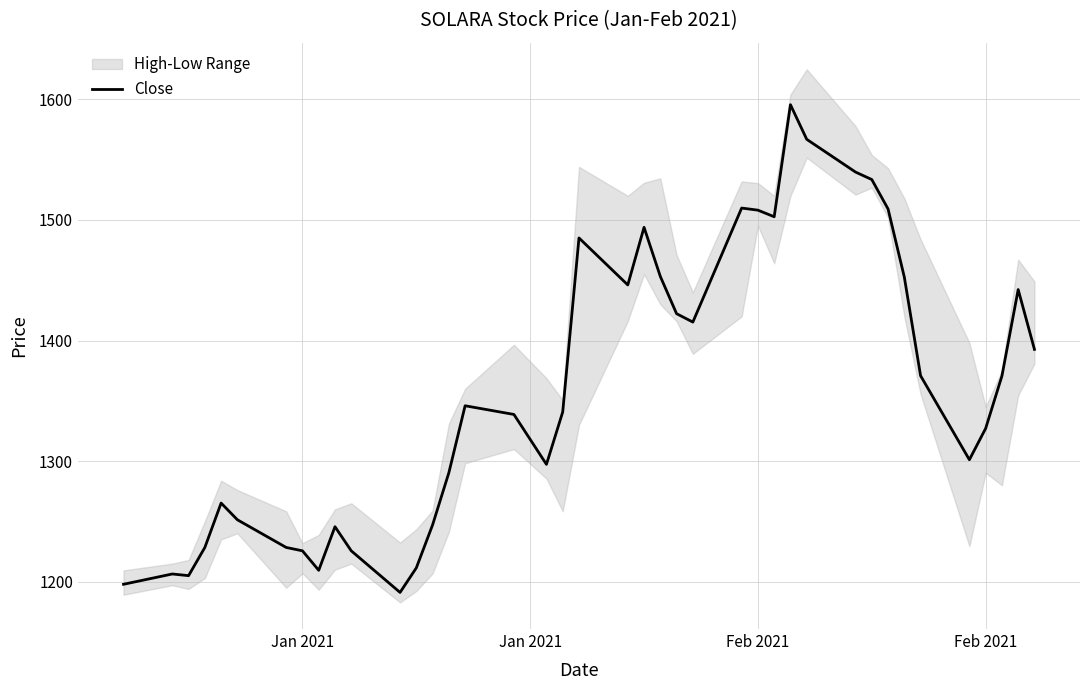

How many points are higher than both their immediate neighbors (excluding endpoints)?

9